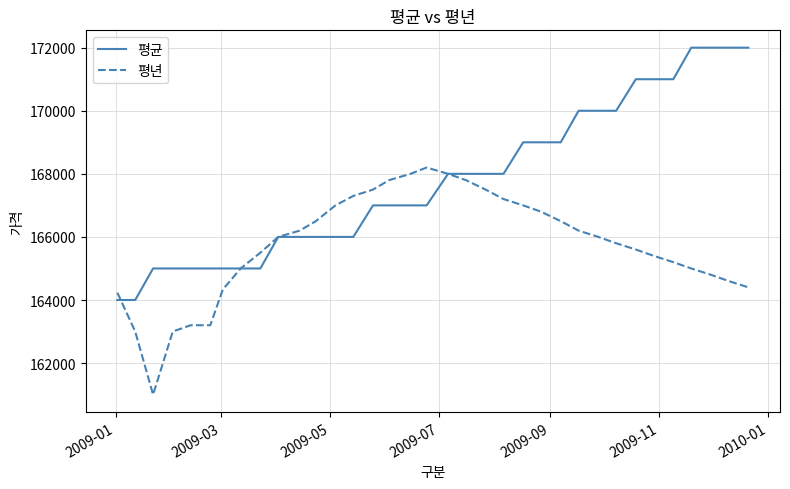

Which series has the largest total across all categories?

평균